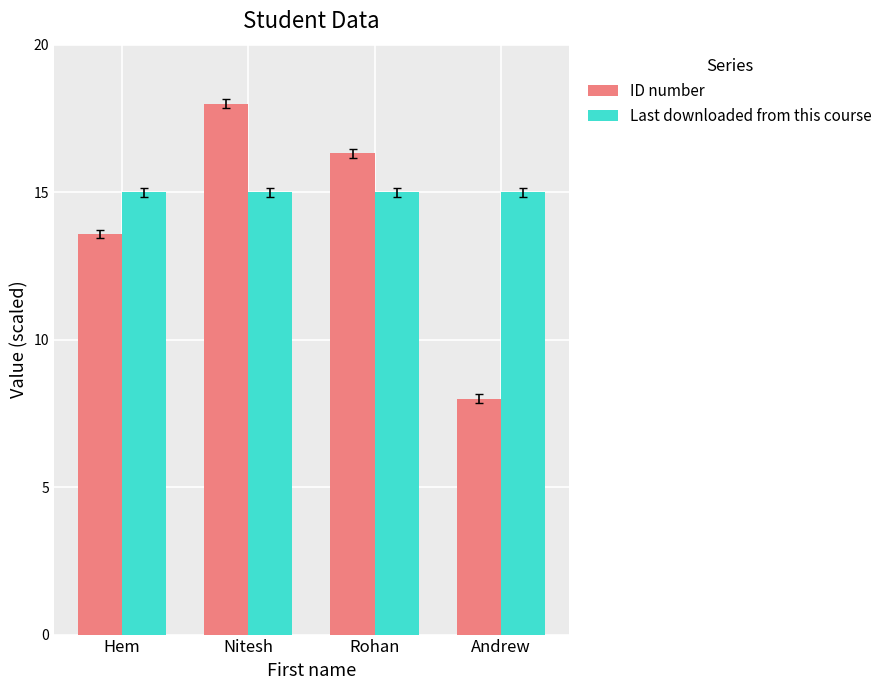

What position from the left is Nitesh?

2